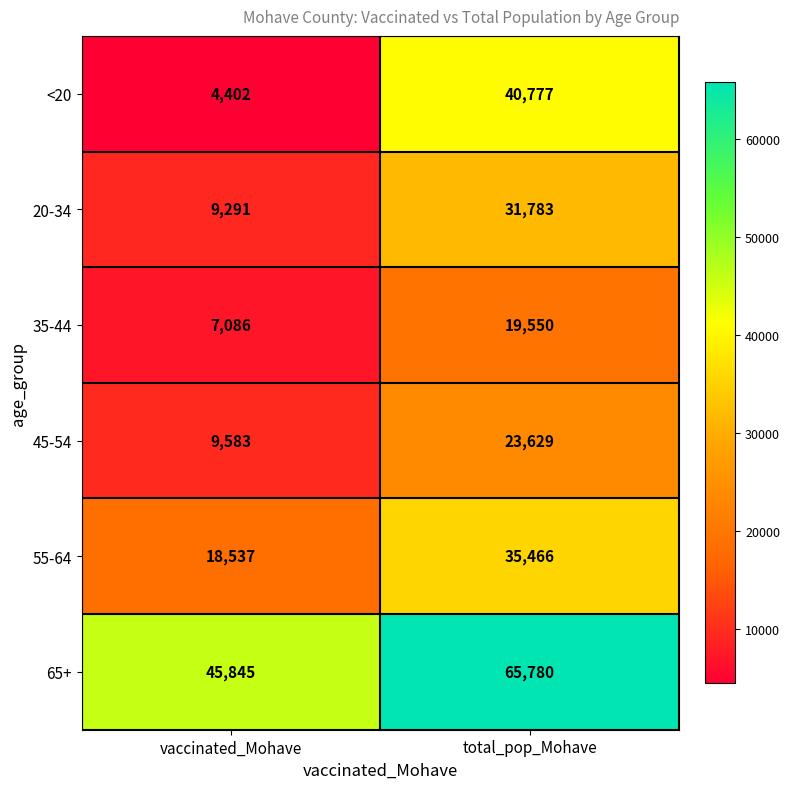

At which label does 35-44 reach its peak?

total_pop_Mohave